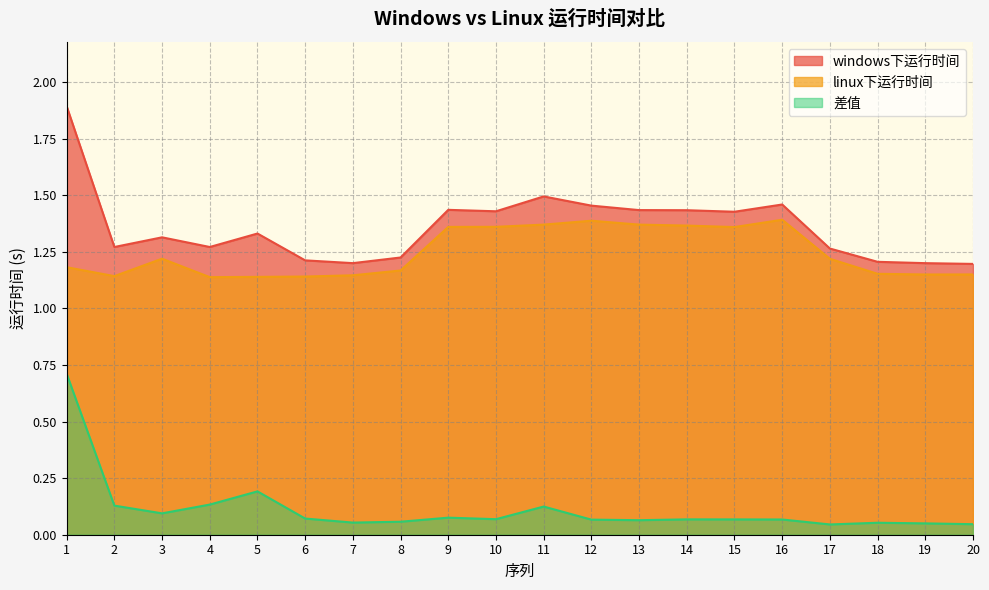

How many interior local valleys does the windows下运行时间 series have?

5